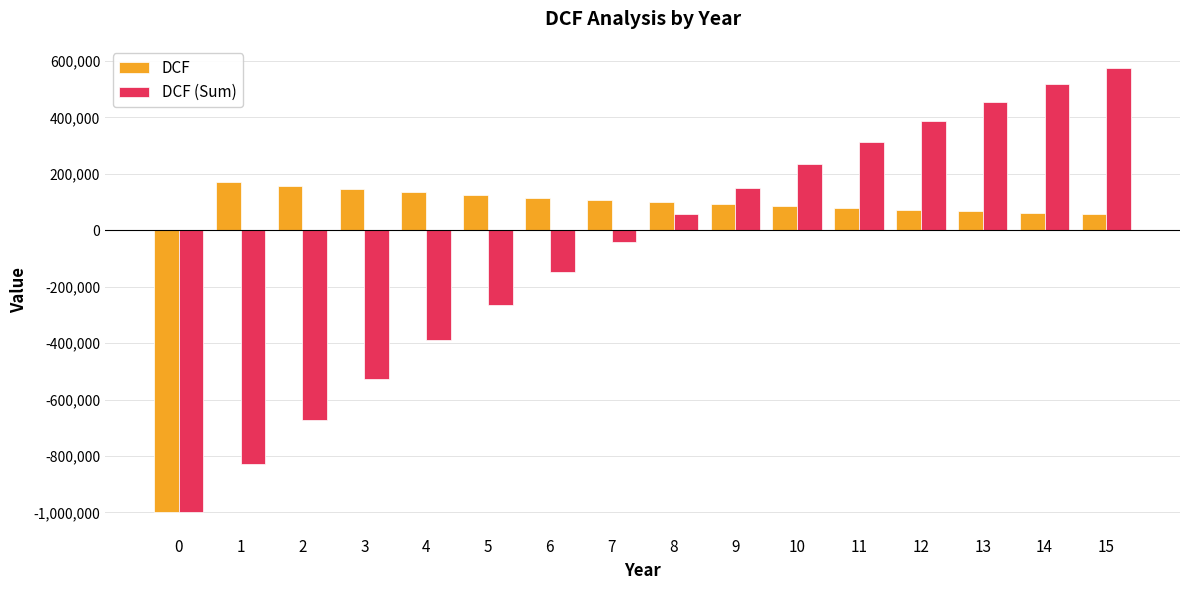

Which series changed the most between 6 and 11?

DCF (Sum)